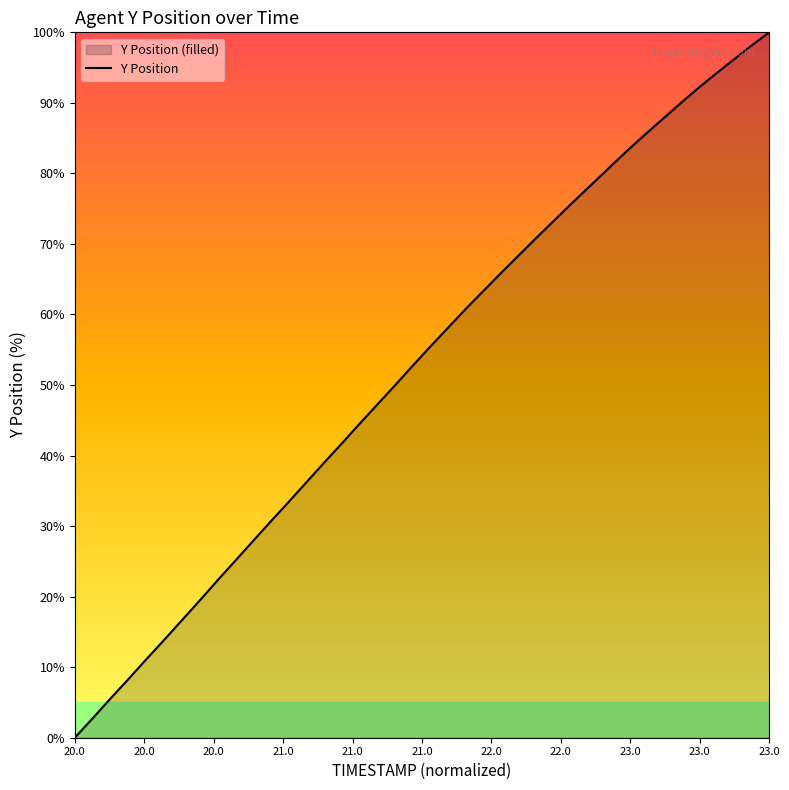

What is the maximum value shown in the chart?

100.0